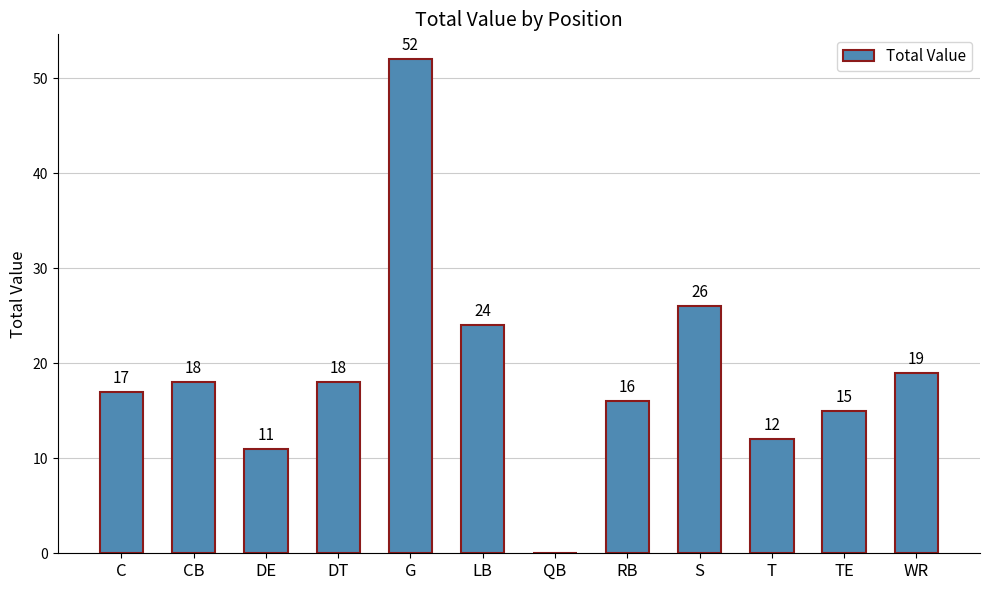

What is the sum of all values?

228